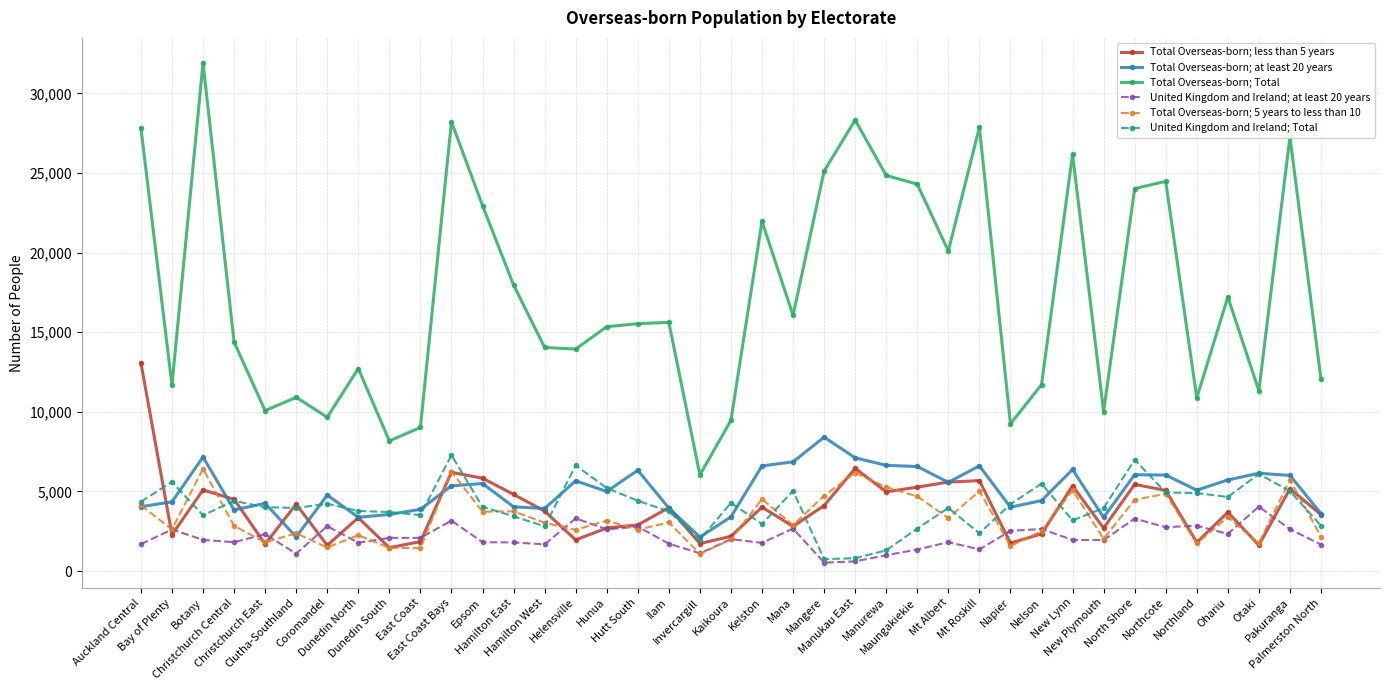

List the series in order of their peak value, lowest first.

United Kingdom and Ireland; at least 20 years, Total Overseas-born; 5 years to less than 10, United Kingdom and Ireland; Total, Total Overseas-born; at least 20 years, Total Overseas-born; less than 5 years, Total Overseas-born; Total